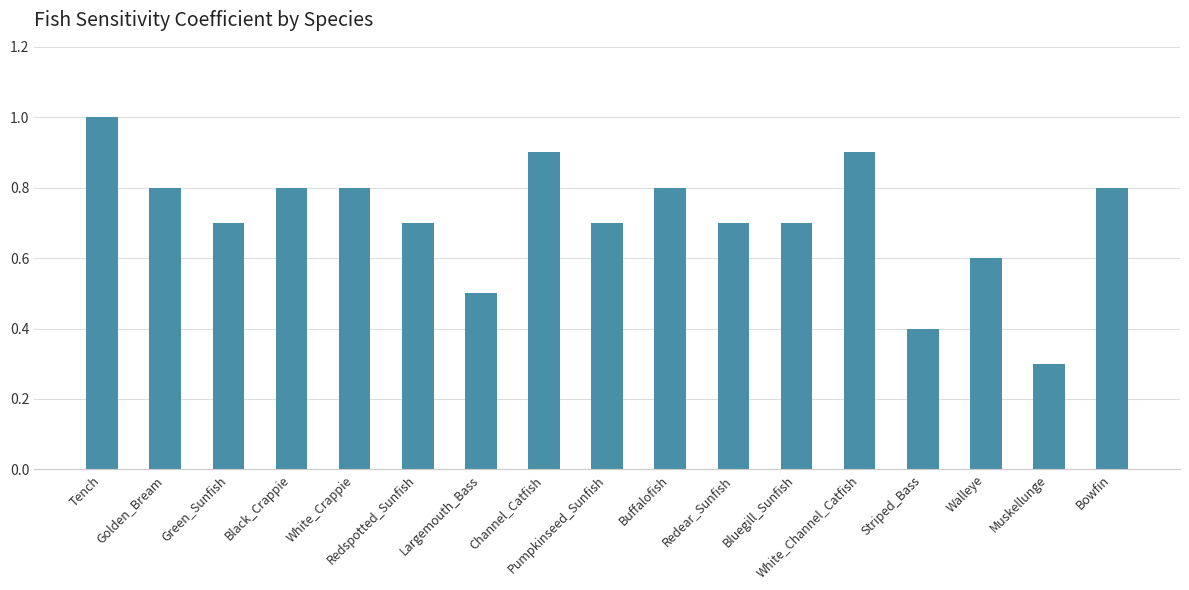

What is the greatest value displayed?

1.0